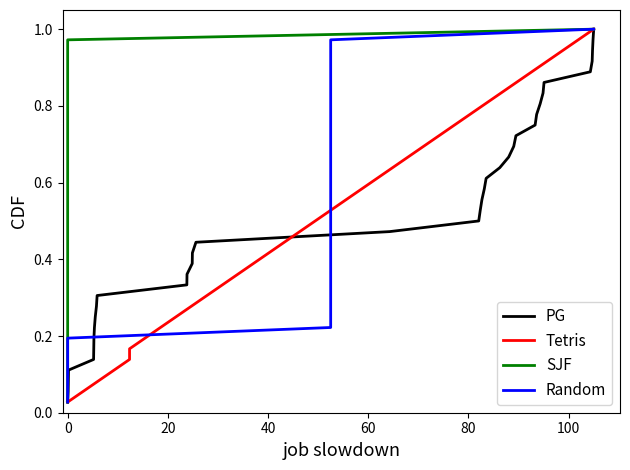

At how many categories does at least one series exceed 0?

36